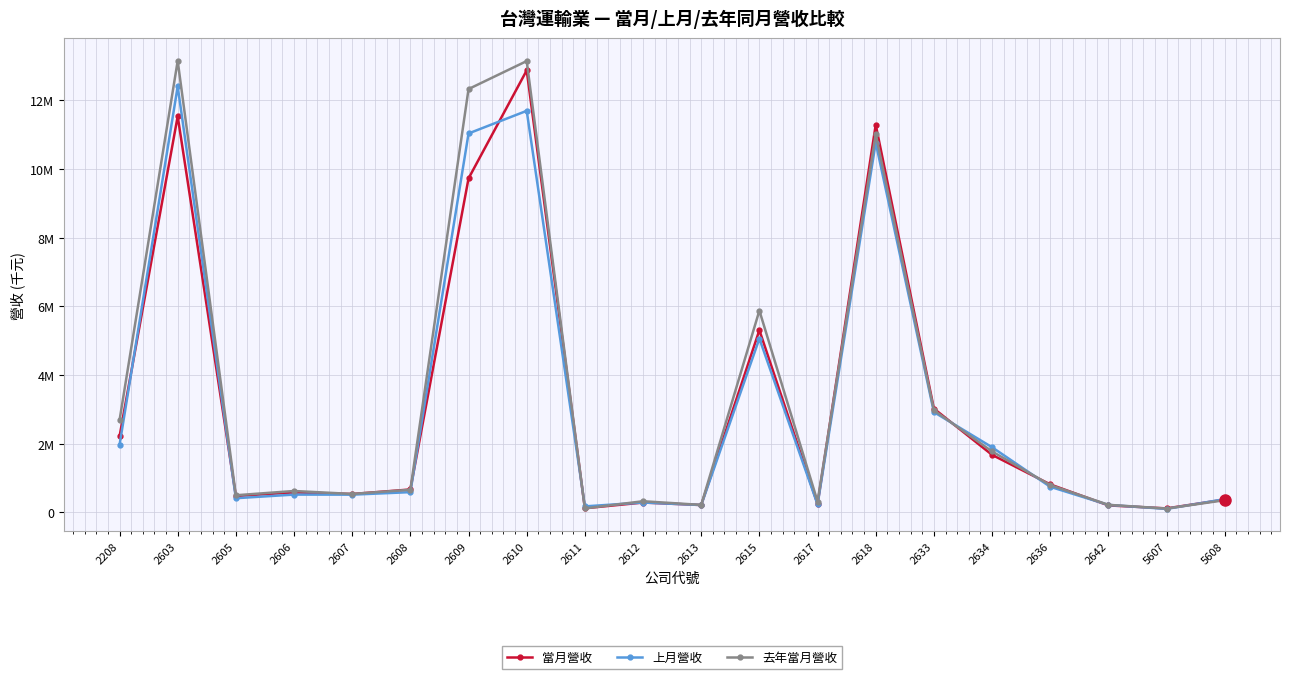

Is the value of 上月營收 at 2607 greater than the value of 去年當月營收 at 2603?

No